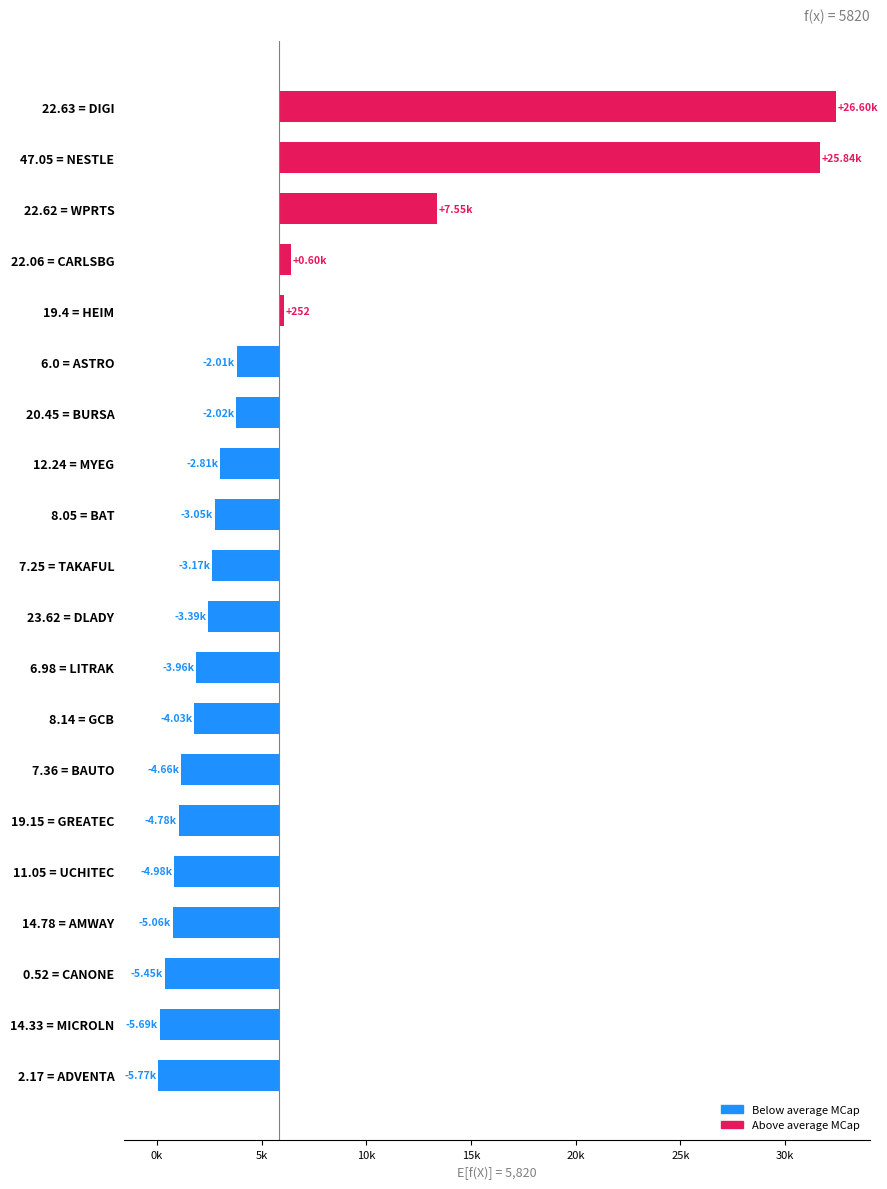

How many data points are above -3174?

9